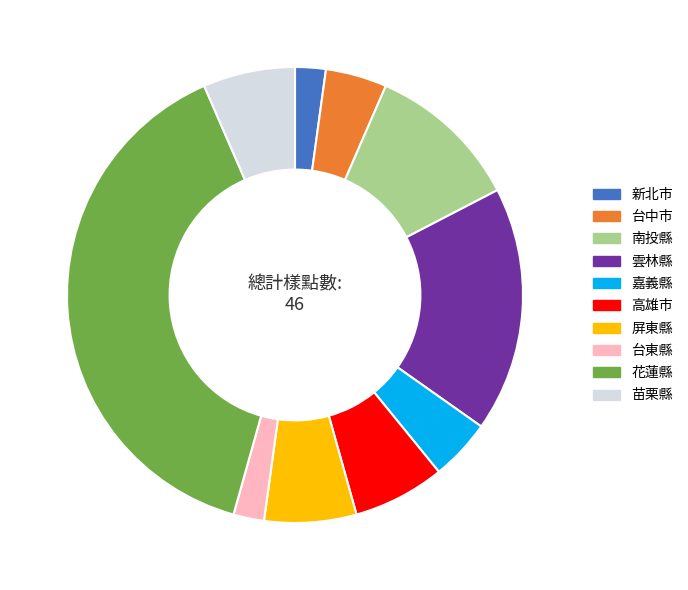

Which slice is the largest?

花蓮縣